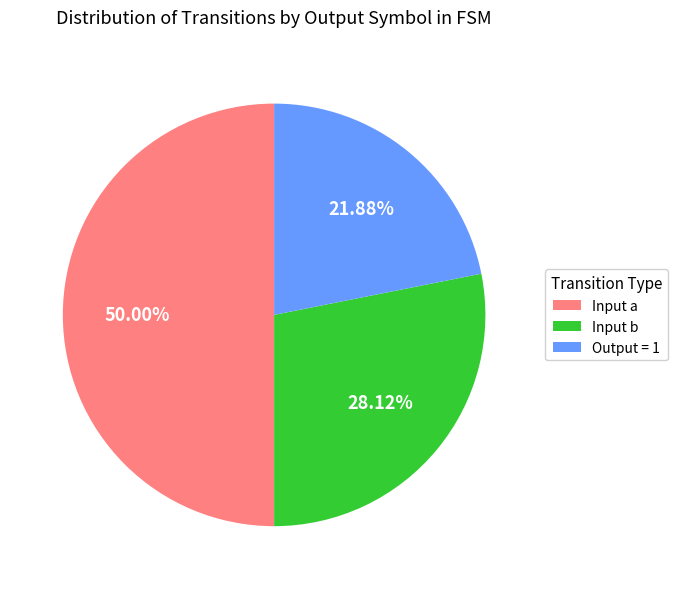

Rank the categories by value from lowest to highest.

Output = 1, Input b, Input a